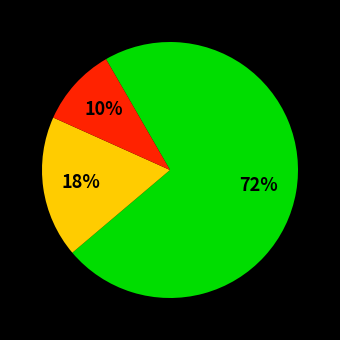

Is there any slice that represents more than half of the pie?

Yes